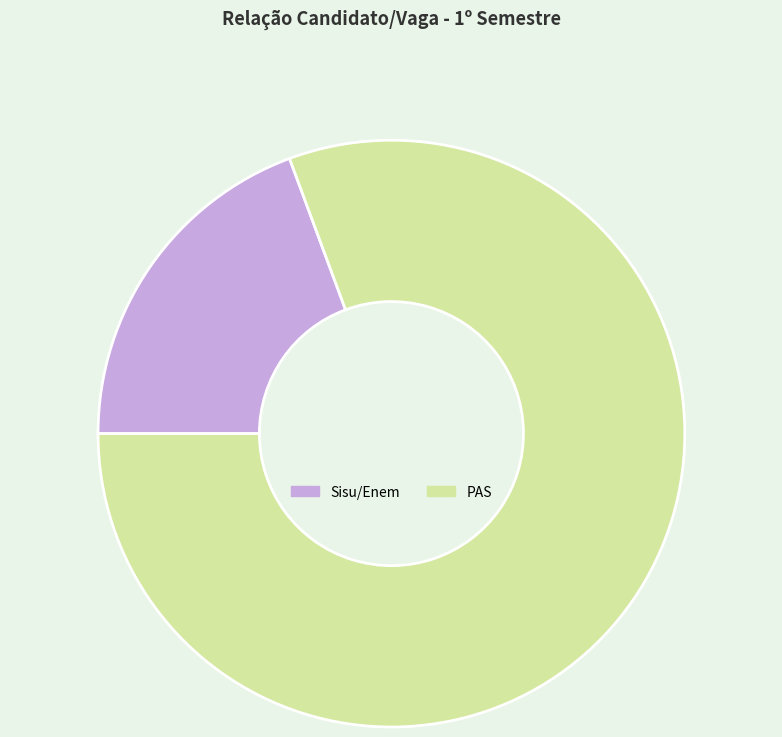

True or false: PAS accounts for 81% of the total.

True